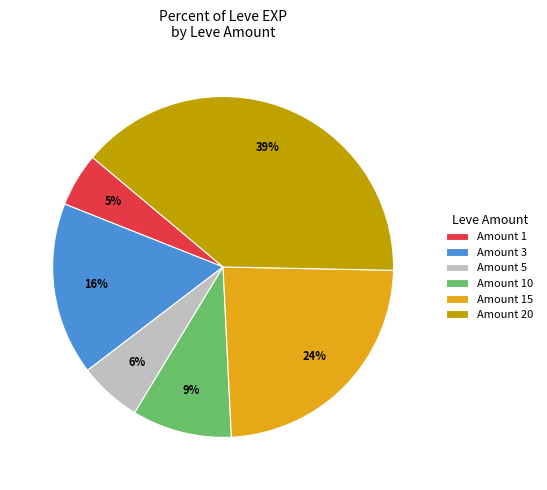

Approximately how many times larger is the value at Amount 3 compared to Amount 20?

0.4